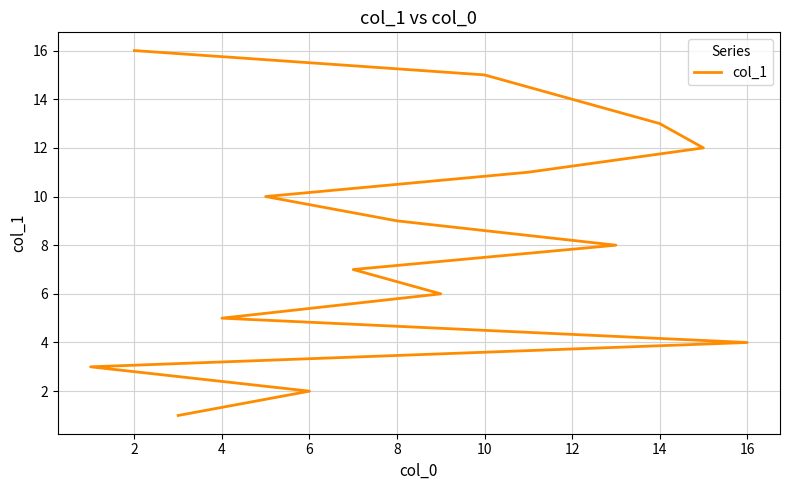

How many lines are shown in the chart?

1